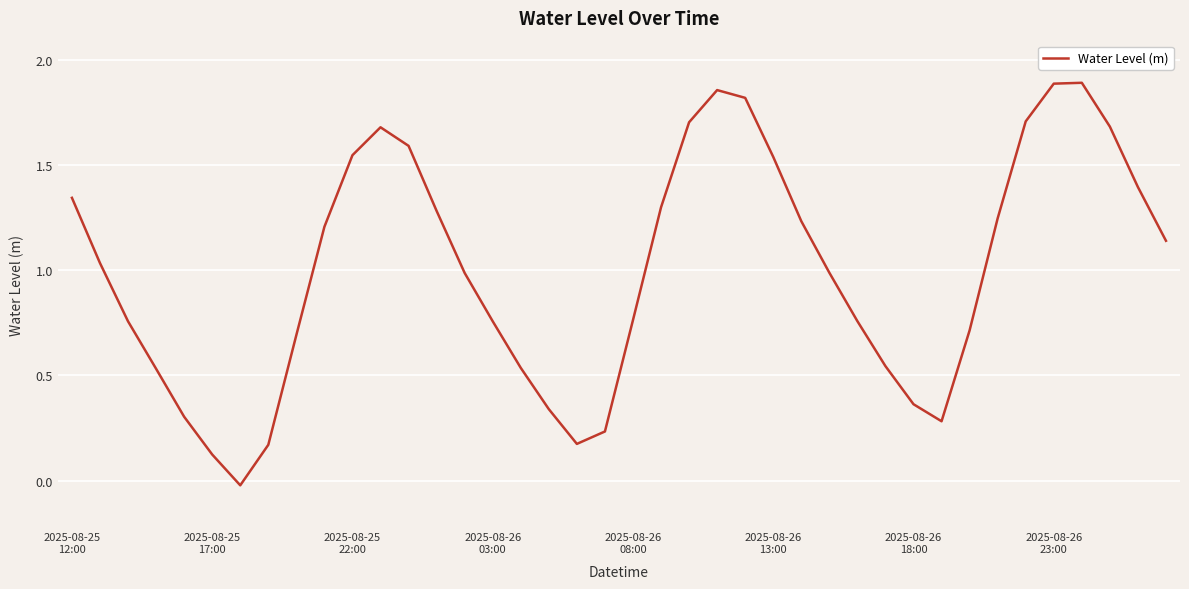

Does the chart display data point markers on the line(s)?

No